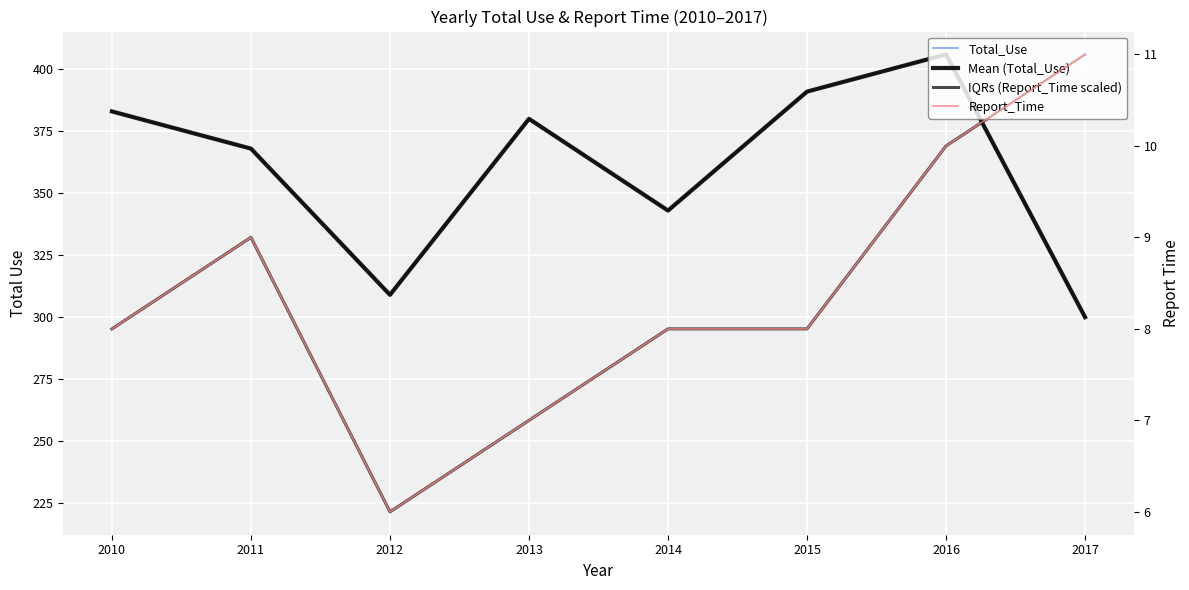

The Mean (Total_Use) series shows 343.0 at 2014. True or false?

True